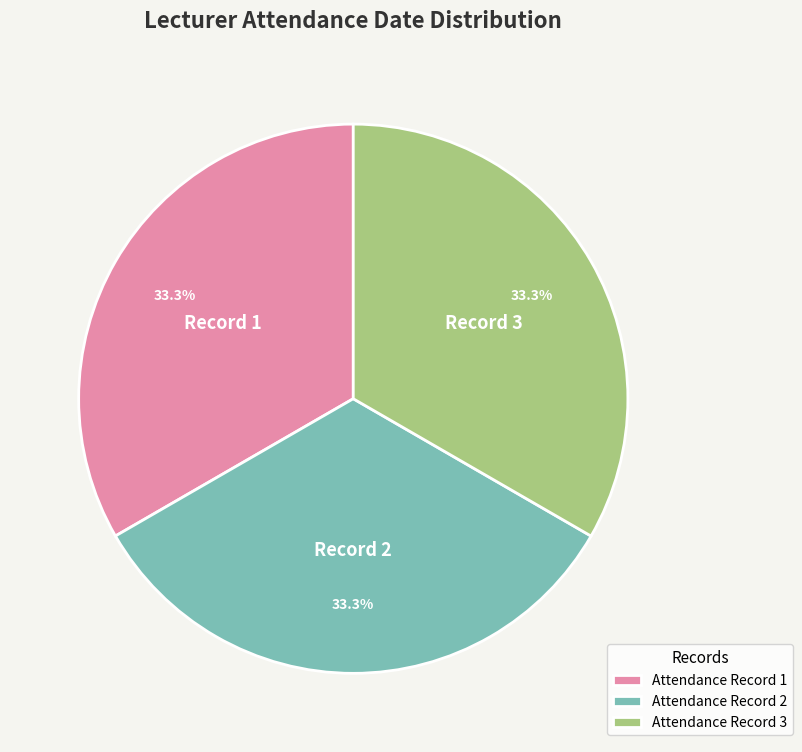

What is the total percentage of Attendance Record 1 and Attendance Record 2?

66.7%